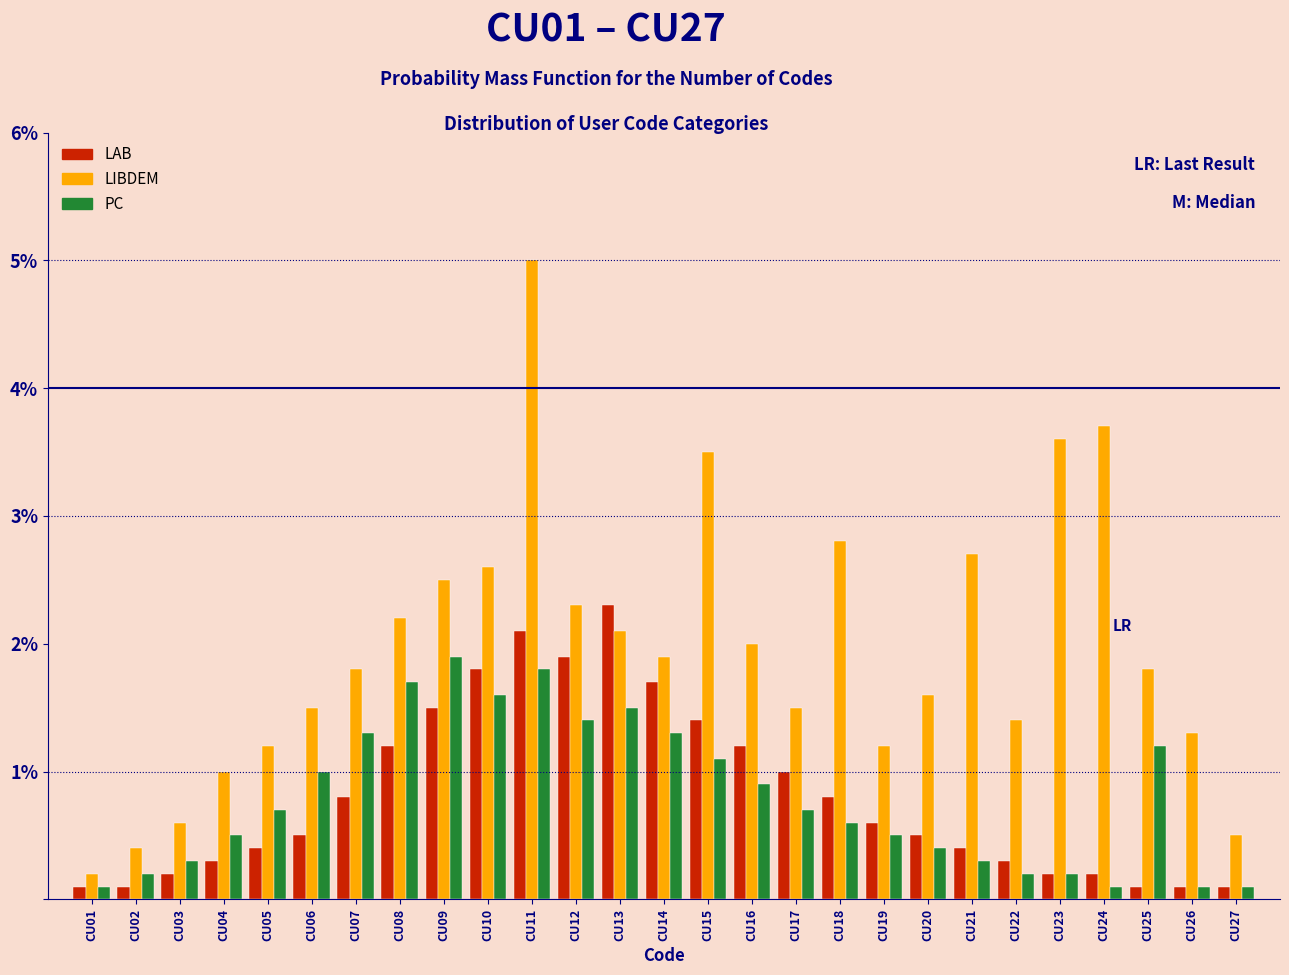

What is the maximum value shown in the chart?

5.0